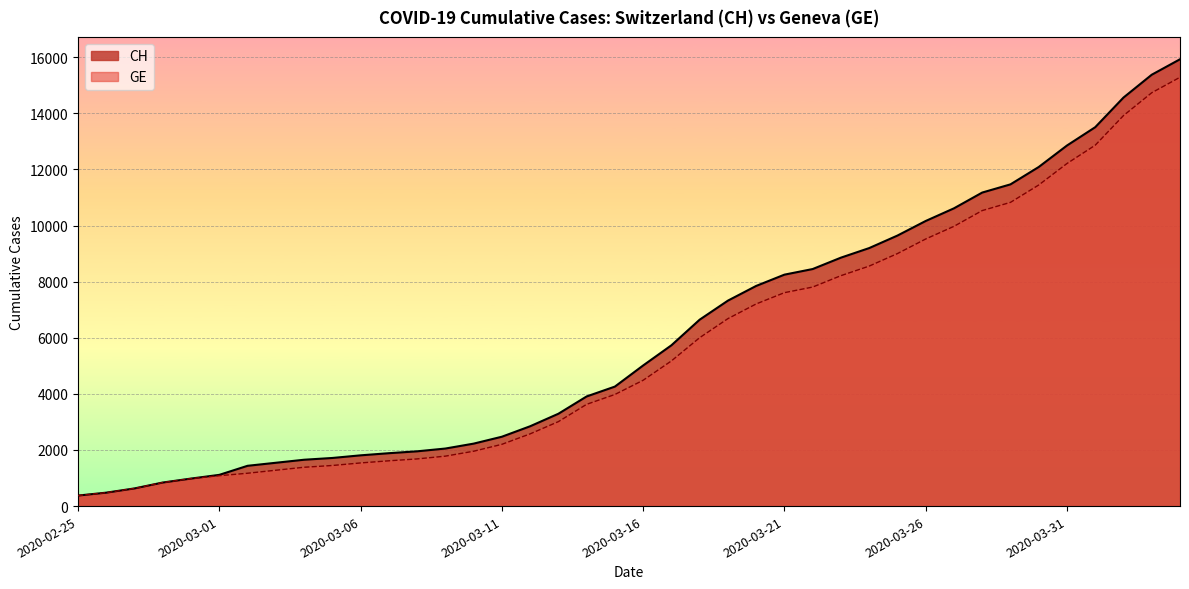

True or false: GE has a value of 2826 at 2020-03-10.

False